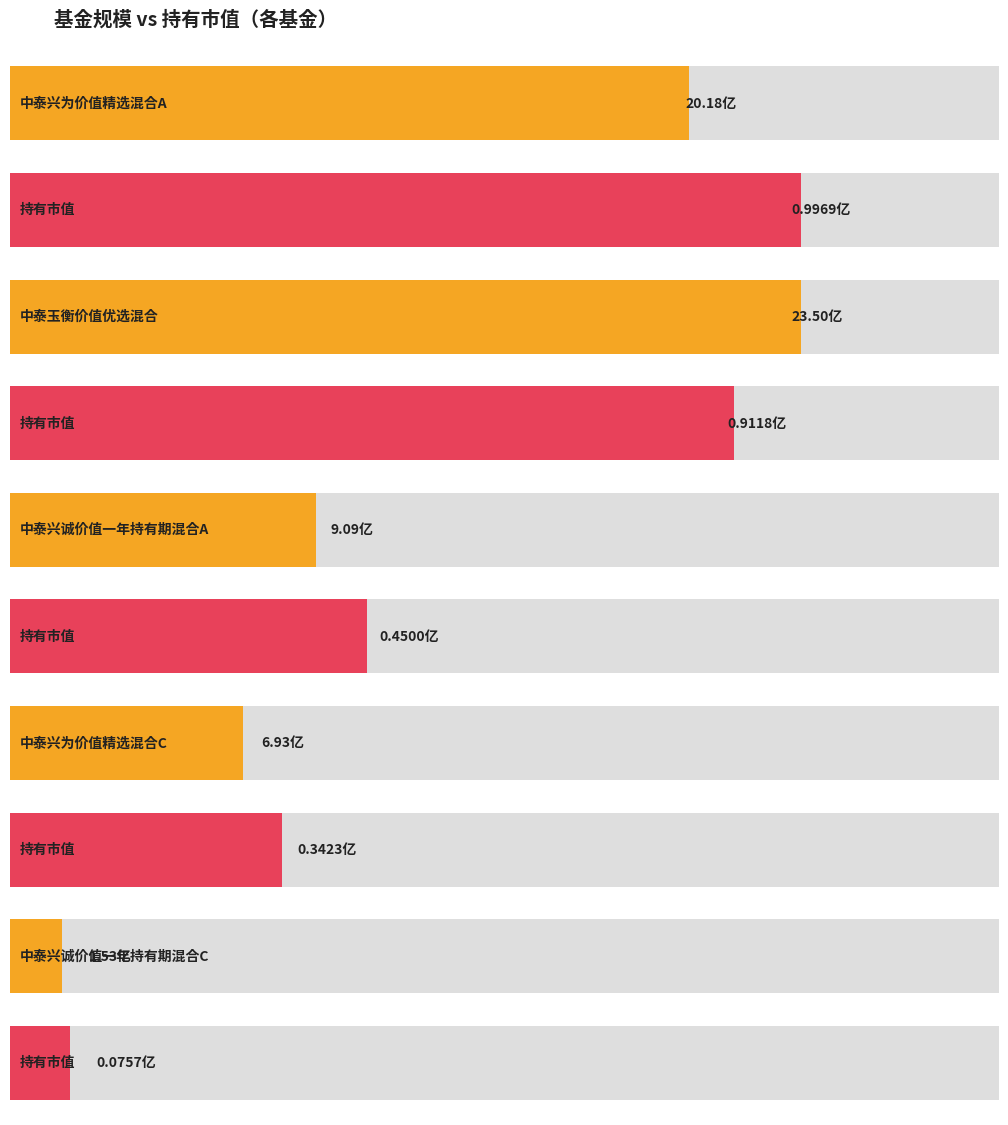

What is the value of the 持有市值(亿元) bar at the 4th from the left?

0.3